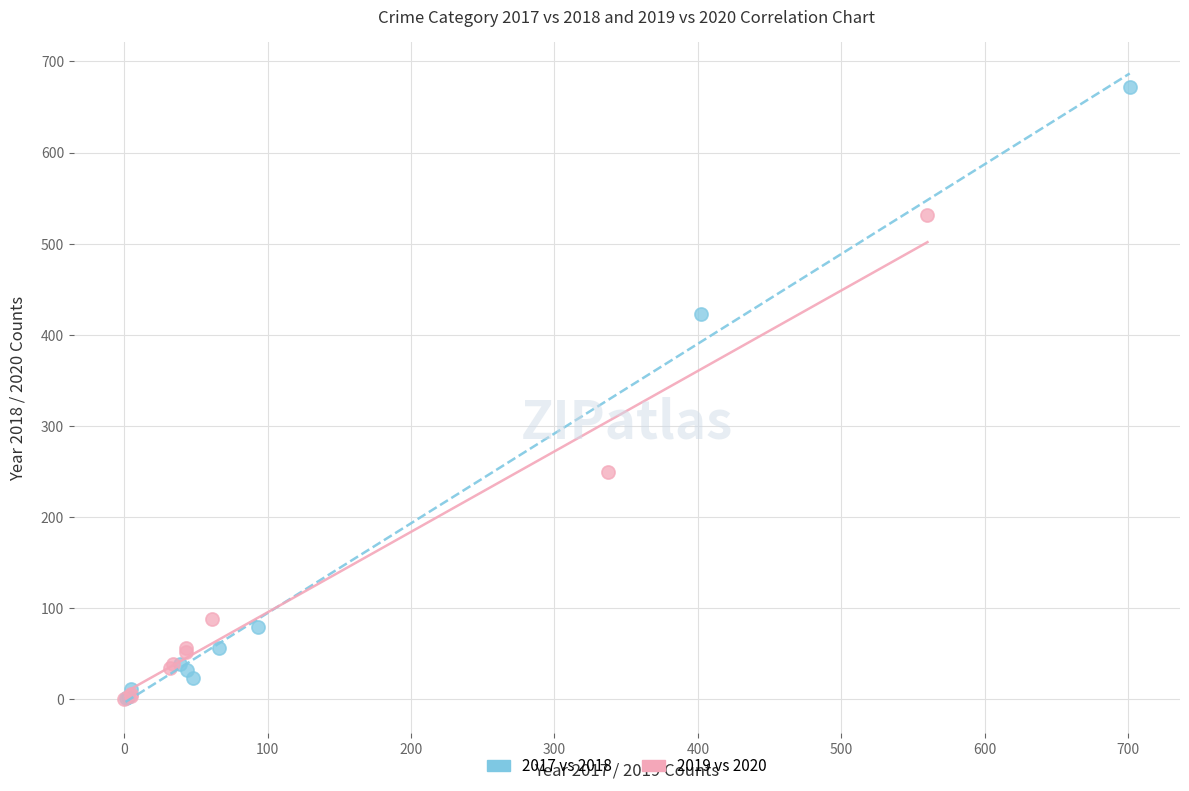

Which series has the largest Y range (max minus min)?

2017 vs 2018